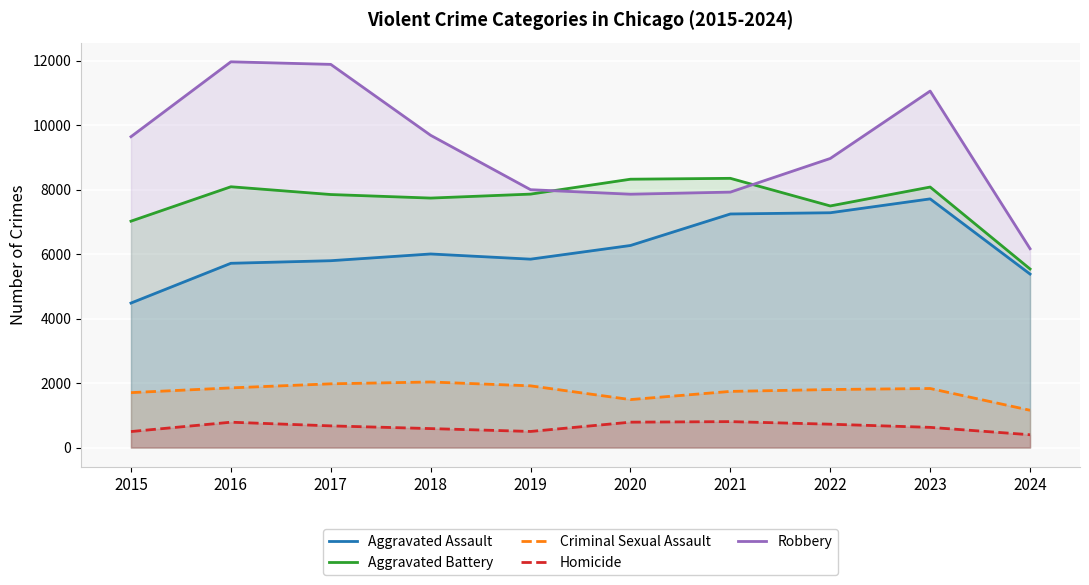

What is the highest value of the Aggravated Battery series?

8347